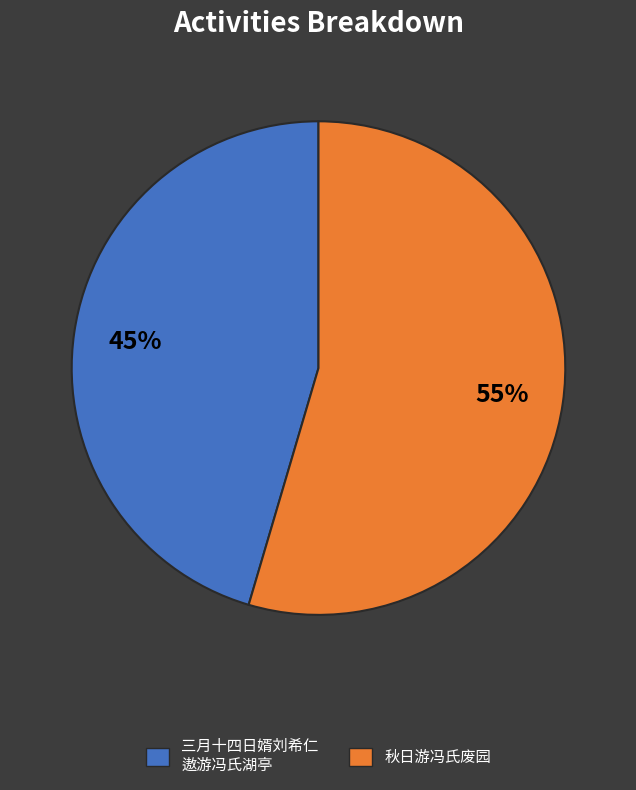

Is 秋日游冯氏废园 the majority of the pie?

Yes